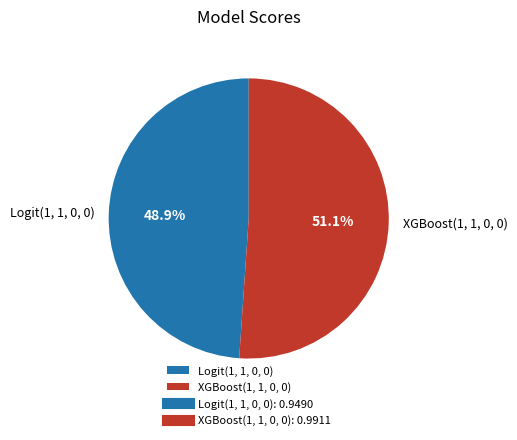

Is it true that Logit(1, 1, 0, 0) is 39% of the pie?

False